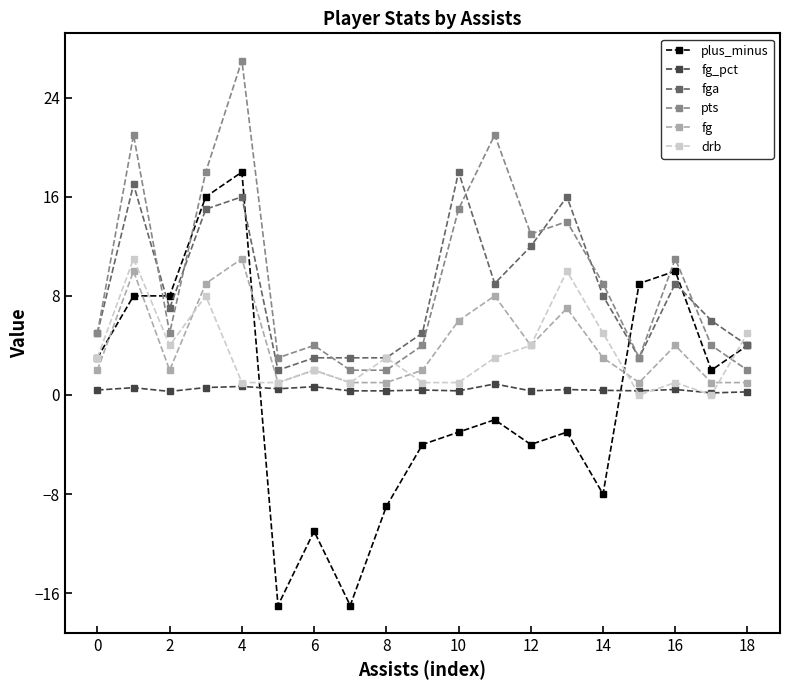

What is the difference between the maximum and minimum values in the drb series?

11.0